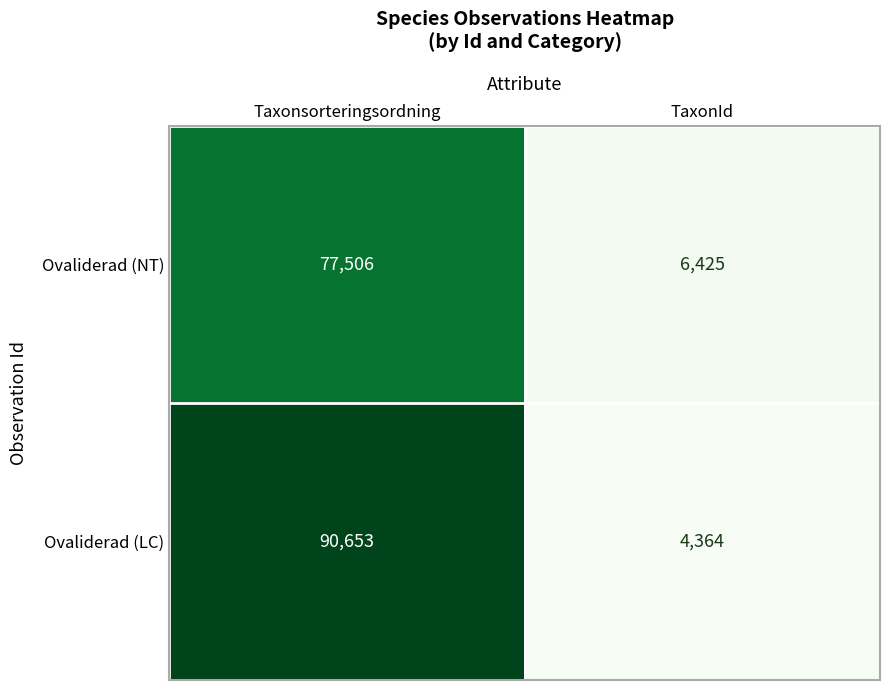

What is the sum of the Ovaliderad (LC) values at TaxonId and Taxonsorteringsordning?

95017